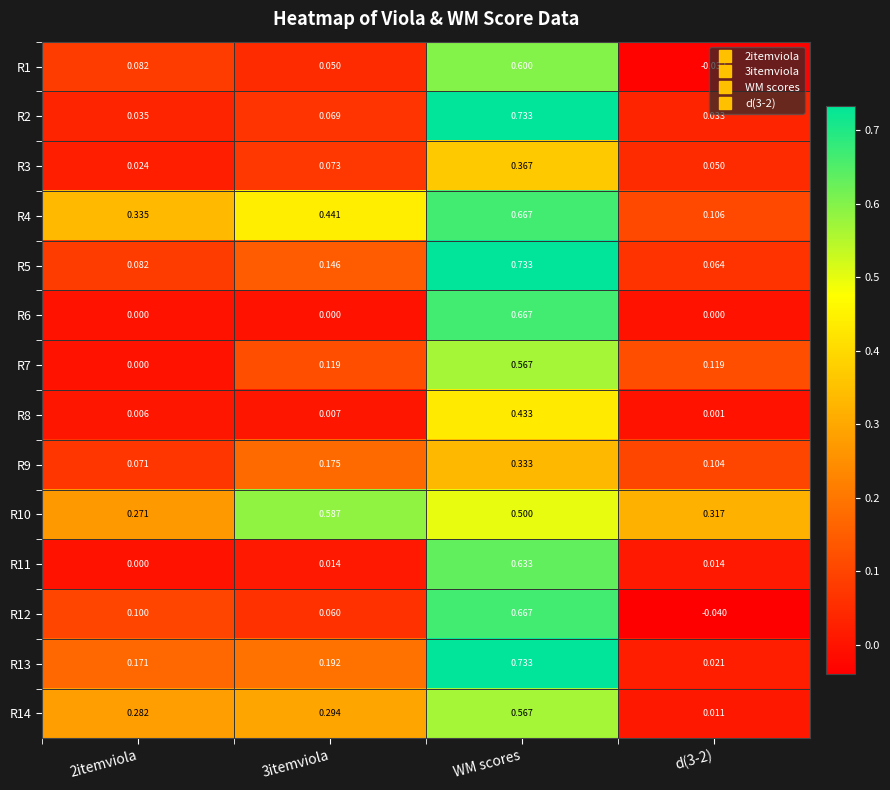

At which category is the sum across all series the highest?

WM scores